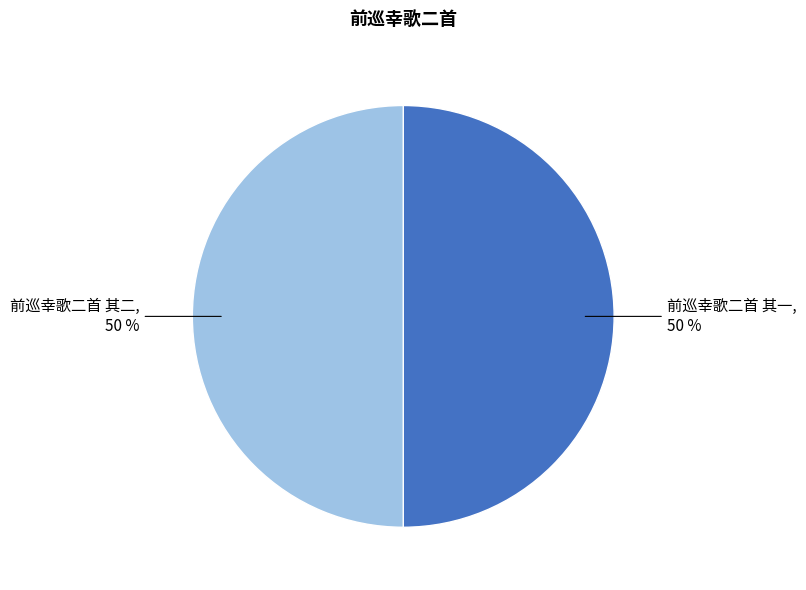

What is the ratio of the value at 前巡幸歌二首 其二 to the value at 前巡幸歌二首 其一?

1.0